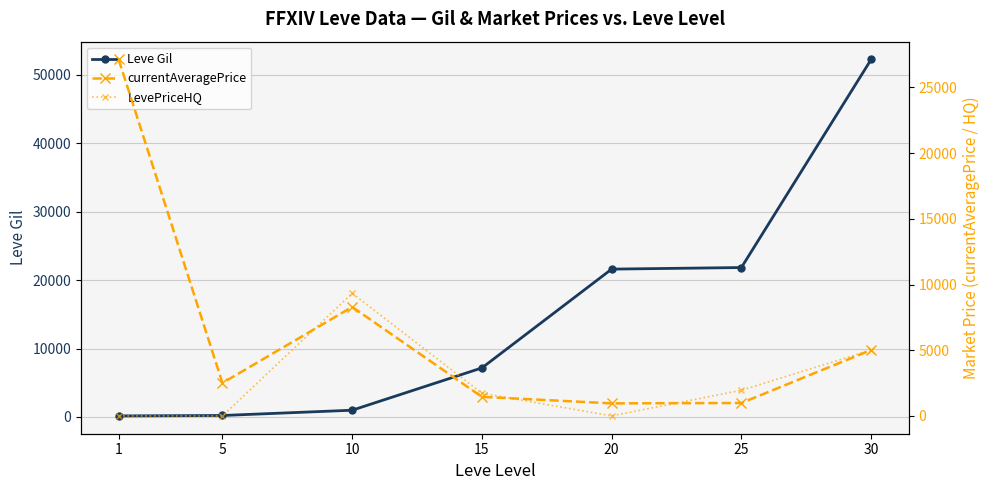

How many series are shown in this chart?

3